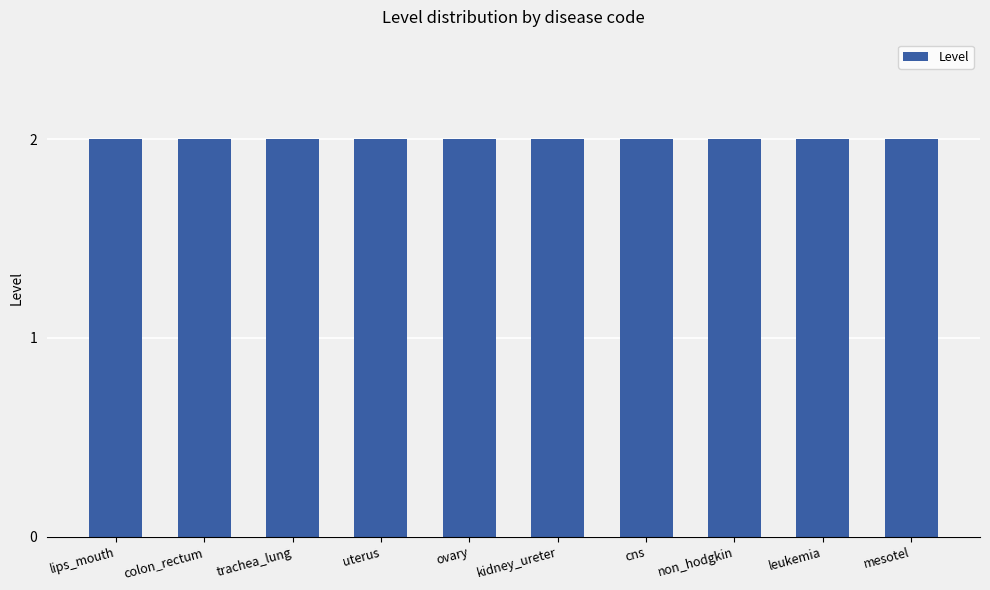

Is it true that the value at non_hodgkin is 3?

False